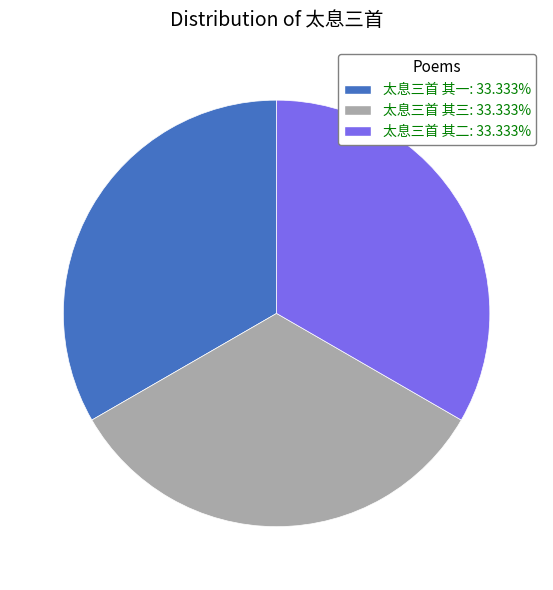

Does any single category account for the majority?

No